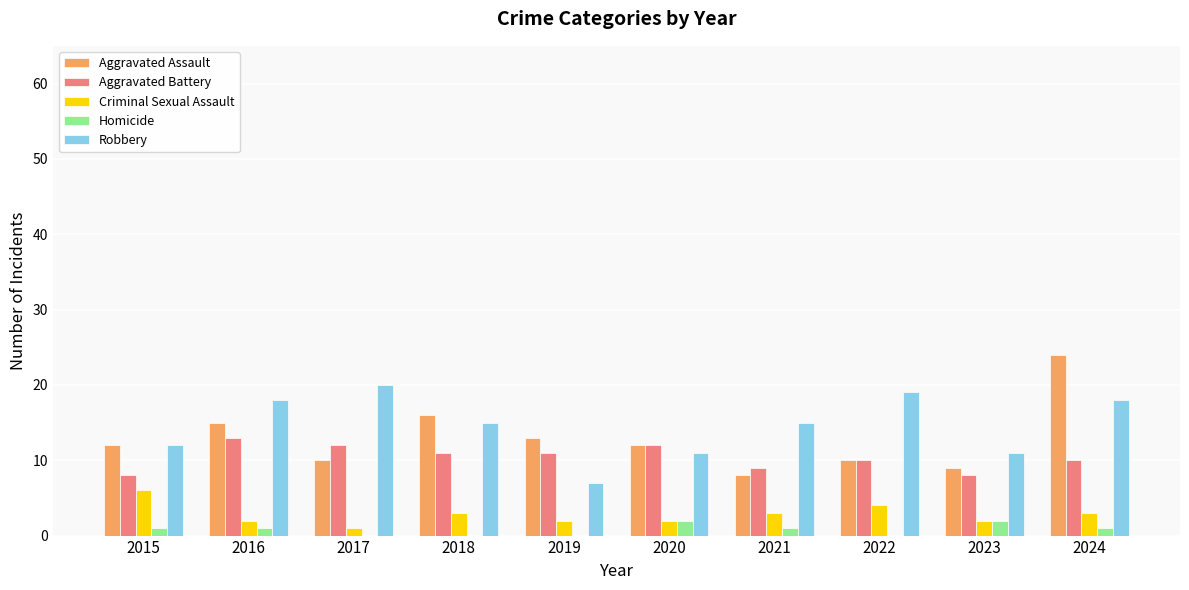

What value does the Homicide series have at 2020?

2